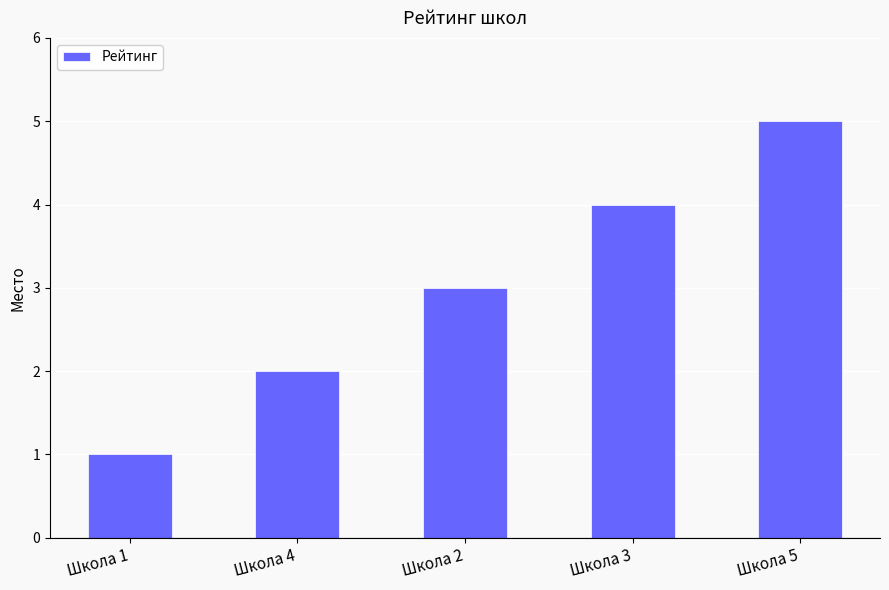

What is the label of the 1st bar from the left?

Школа 1